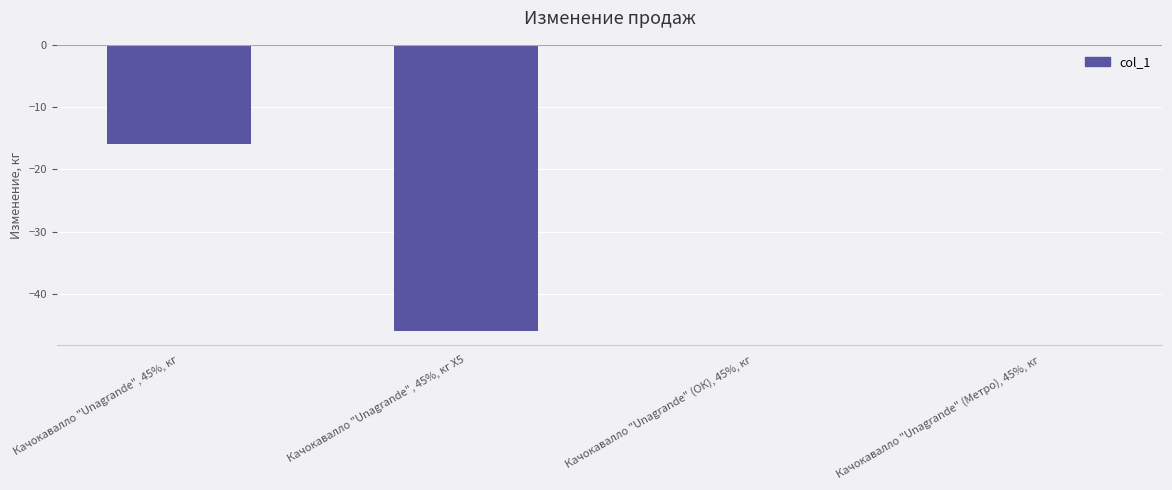

Where is the data nearest to the value -22?

Качокавалло "Unagrande", 45%, кг